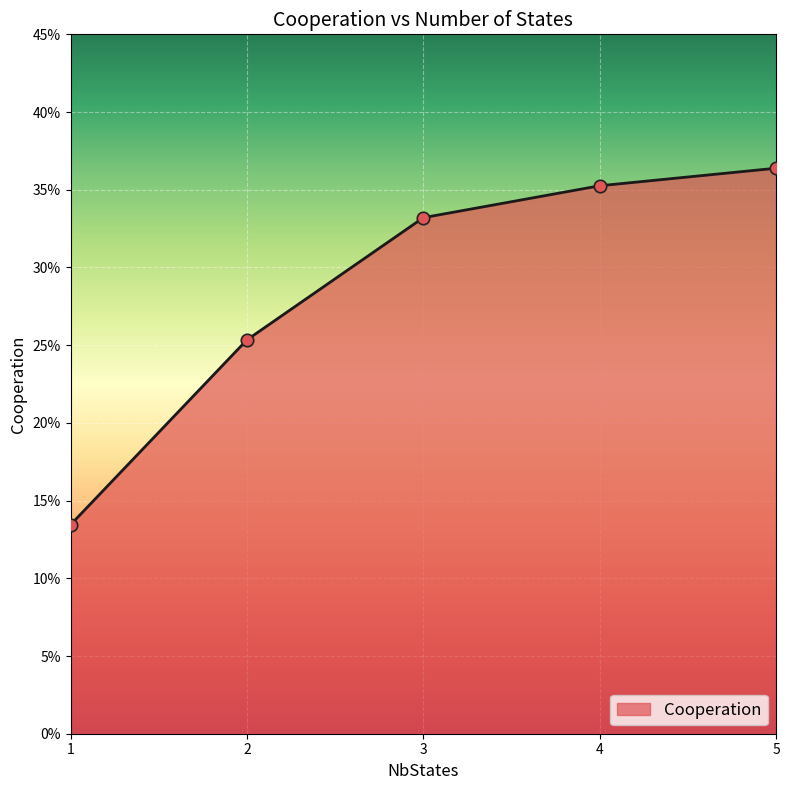

Which has a higher value, 4 or 1?

4